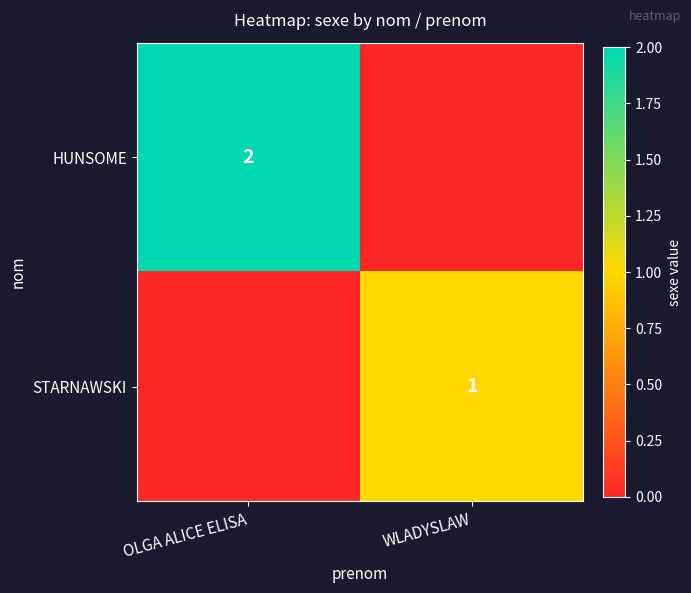

What is the difference between the HUNSOME values at WLADYSLAW and OLGA ALICE ELISA?

2